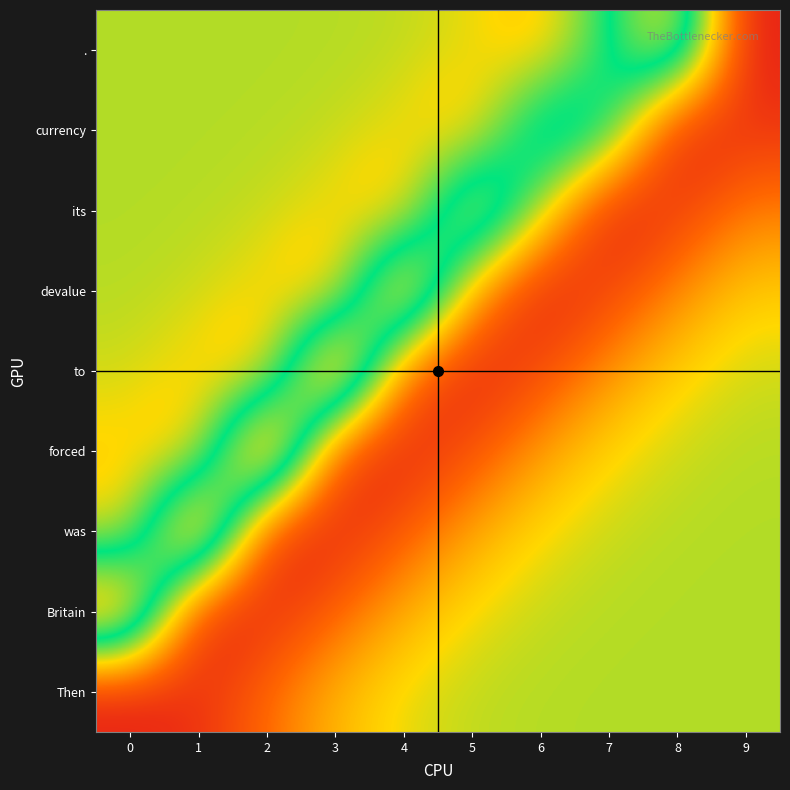

Reading right to left, what are all the values shown in this chart?

Then: 9=0.3	8=0.3	7=0.3	6=0.3	5=0.3	4=0.3	3=0.2	2=0.1	1=0.0	0=0.0
Britain: 9=0.3	8=0.3	7=0.3	6=0.3	5=0.3	4=0.2	3=0.1	2=0.0	1=0.0	0=0.7
was: 9=0.3	8=0.3	7=0.3	6=0.3	5=0.2	4=0.1	3=0.0	2=0.0	1=0.7	0=0.3
forced: 9=0.3	8=0.3	7=0.3	6=0.2	5=0.1	4=0.0	3=0.1	2=0.8	1=0.2	0=0.2
to: 9=0.3	8=0.3	7=0.2	6=0.1	5=0.0	4=0.1	3=0.8	2=0.2	1=0.3	0=0.3
devalue: 9=0.2	8=0.2	7=0.1	6=0.0	5=0.2	4=0.7	3=0.2	2=0.3	1=0.3	0=0.3
its: 9=0.2	8=0.1	7=0.0	6=0.3	5=0.6	4=0.2	3=0.3	2=0.3	1=0.3	0=0.3
currency: 9=0.1	8=0.0	7=0.4	6=0.5	5=0.2	4=0.3	3=0.3	2=0.3	1=0.3	0=0.3
.: 9=0.0	8=0.6	7=0.4	6=0.2	5=0.3	4=0.3	3=0.3	2=0.3	1=0.3	0=0.3